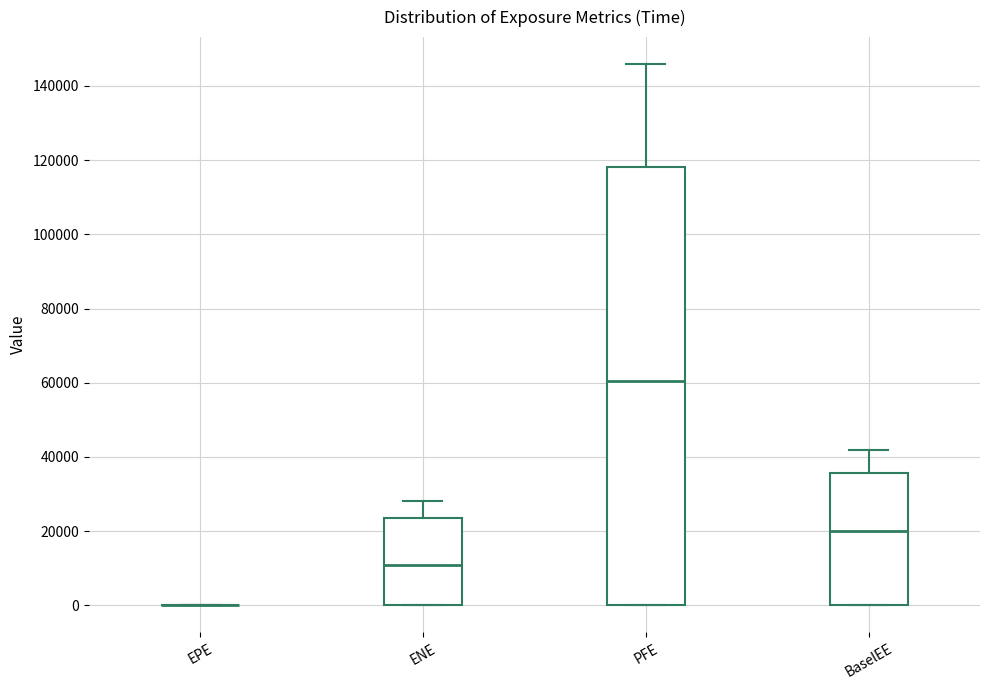

Which box is the tallest, from its lower edge to its upper edge?

PFE